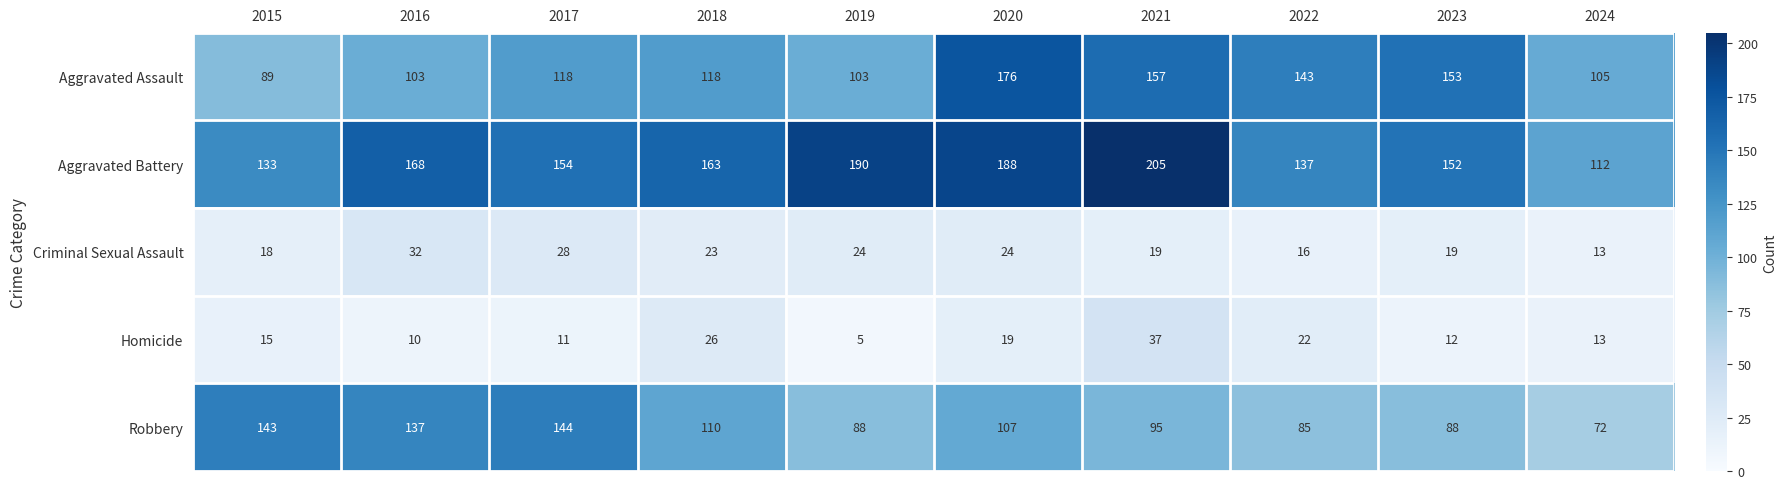

Where is Robbery nearest to the value 108?

2020